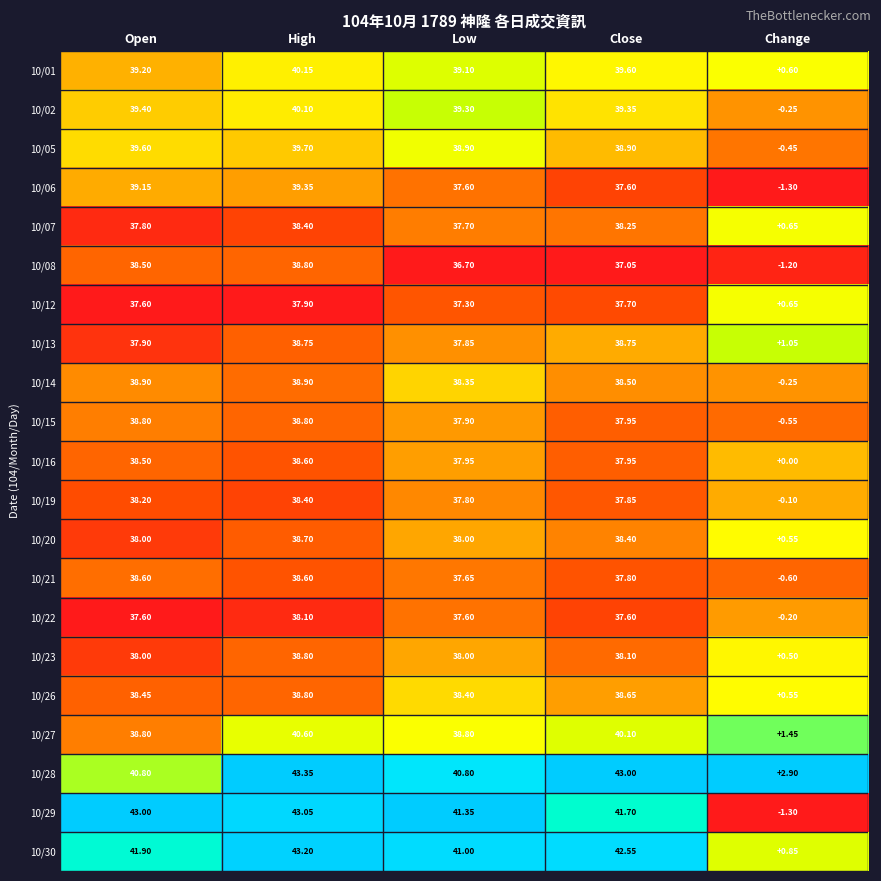

At which label does 10/30 reach its minimum?

Change